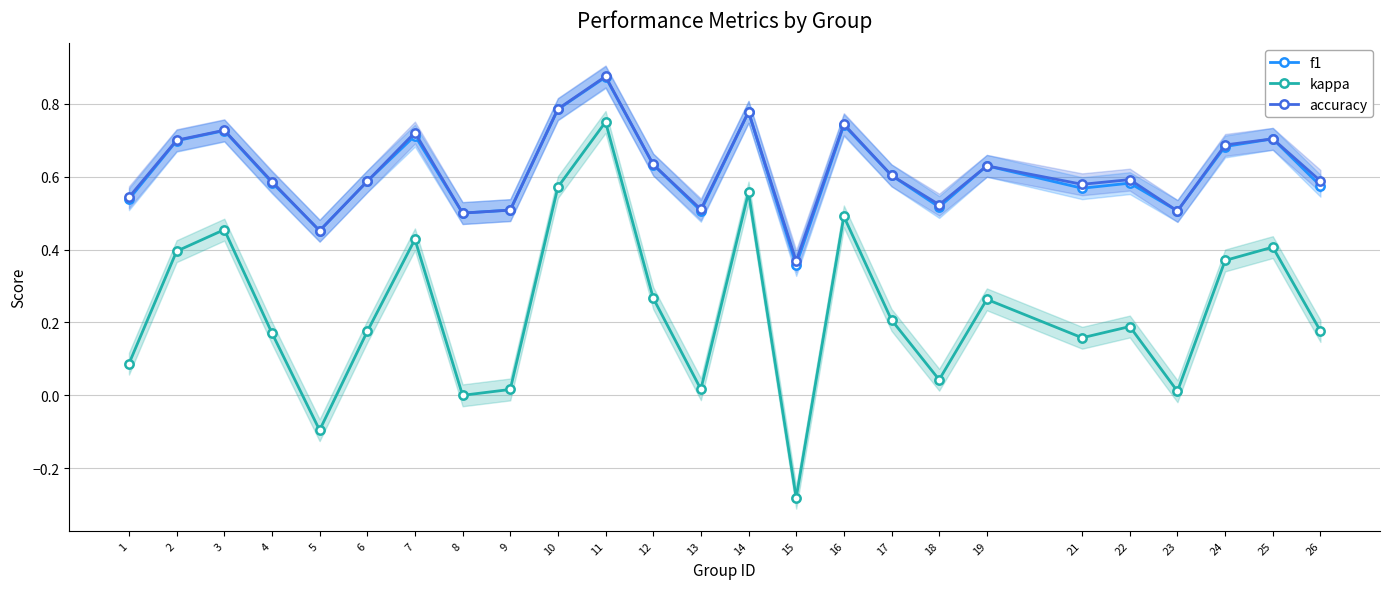

Between 3 and 10, which series saw the biggest shift?

kappa